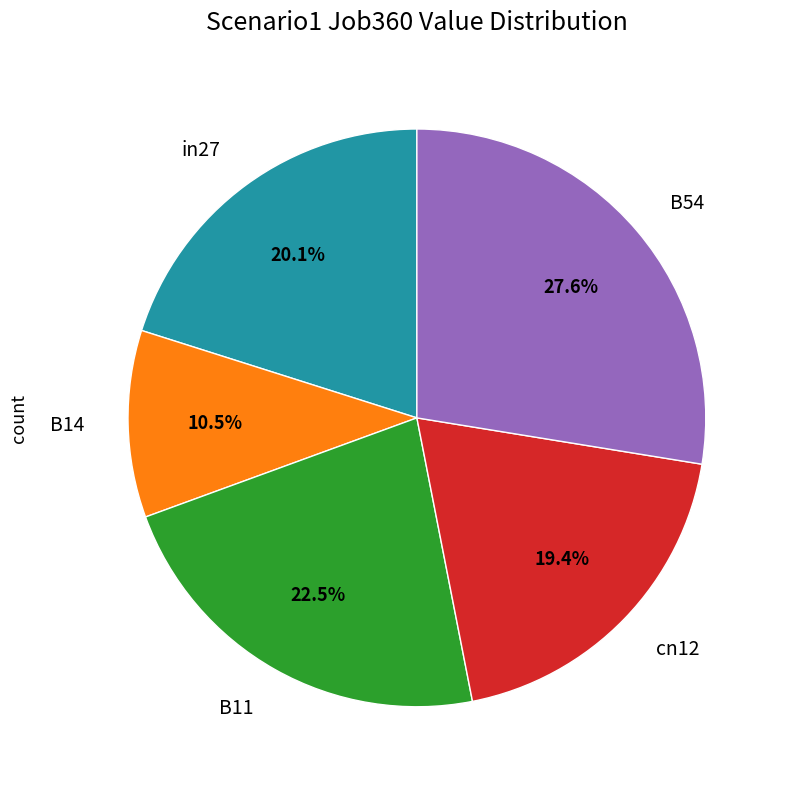

Does any single category account for the majority?

No